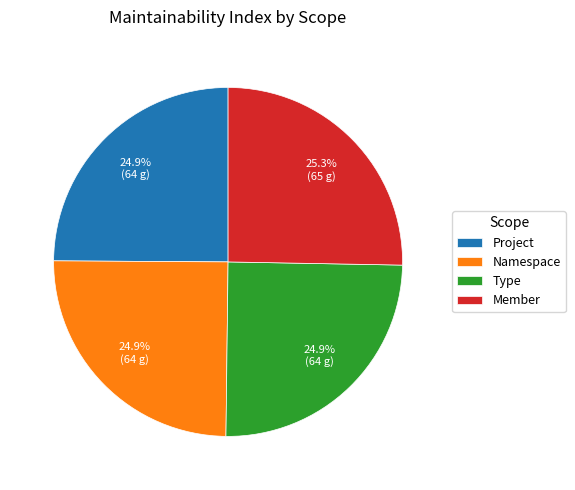

The Project slice represents 14% of the pie. True or false?

False